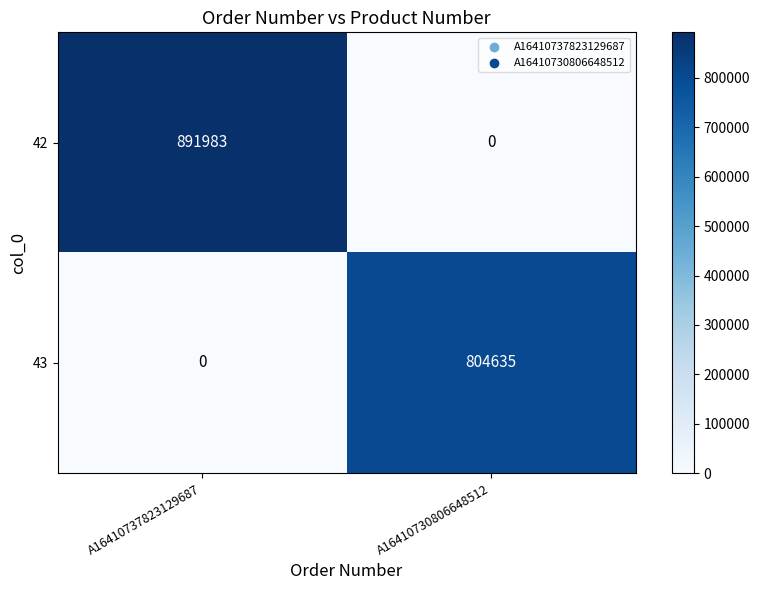

At A16410737823129687, list the series in order from smallest to largest.

43, 42